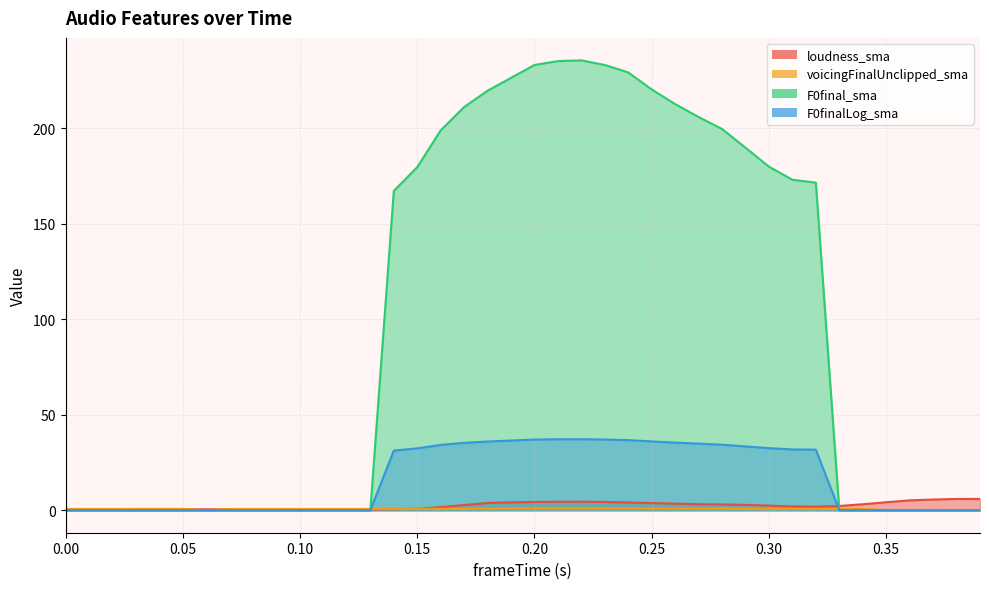

Which series ends up on top after the final intersection of F0final_sma and loudness_sma?

loudness_sma